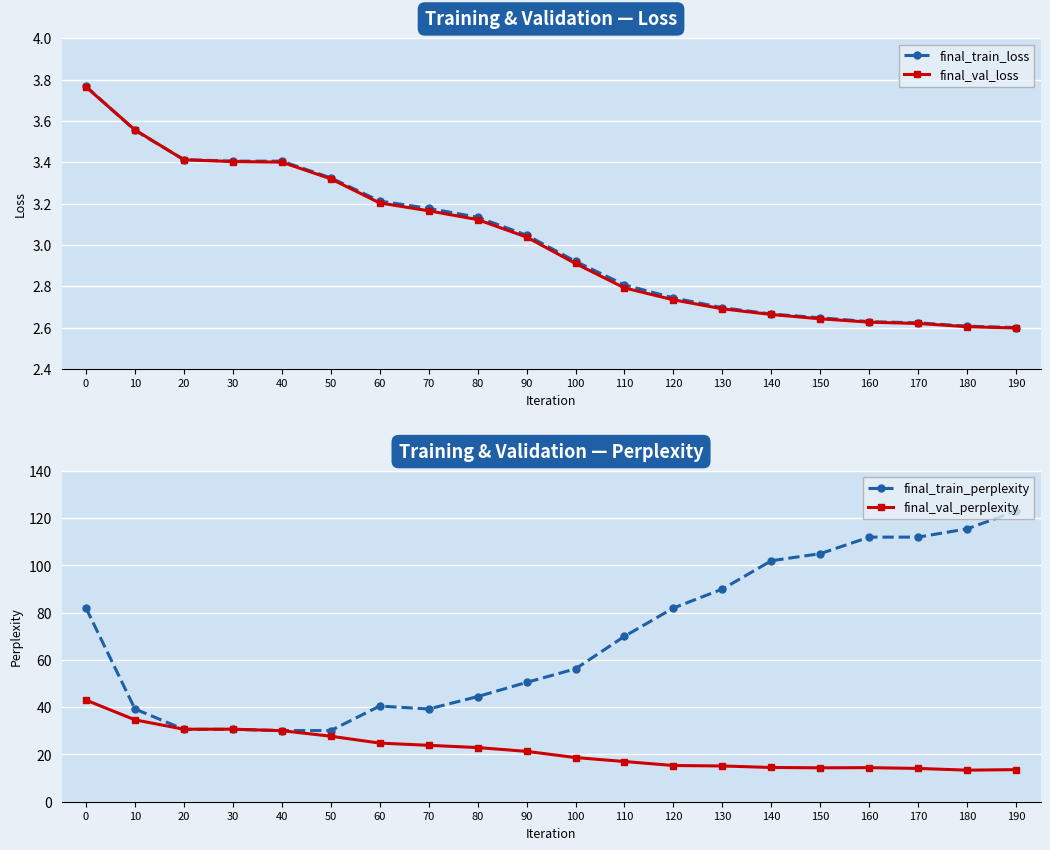

What is the sum of the final_train_loss values at 30 and 160?

6.0